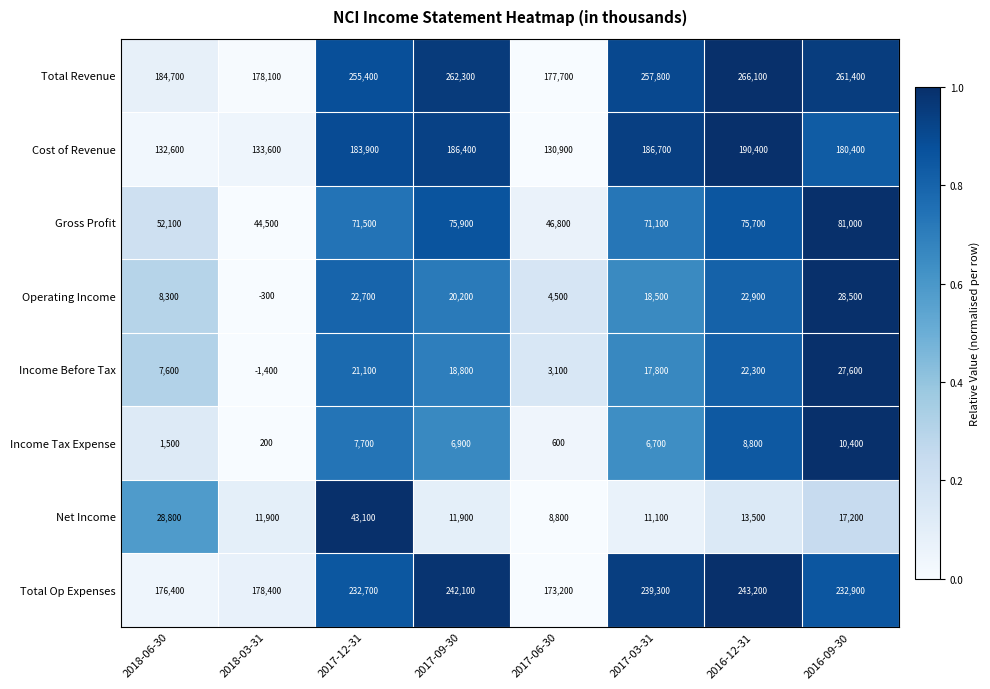

What is the difference between the Total Revenue values at 2018-06-30 and 2017-09-30?

77600